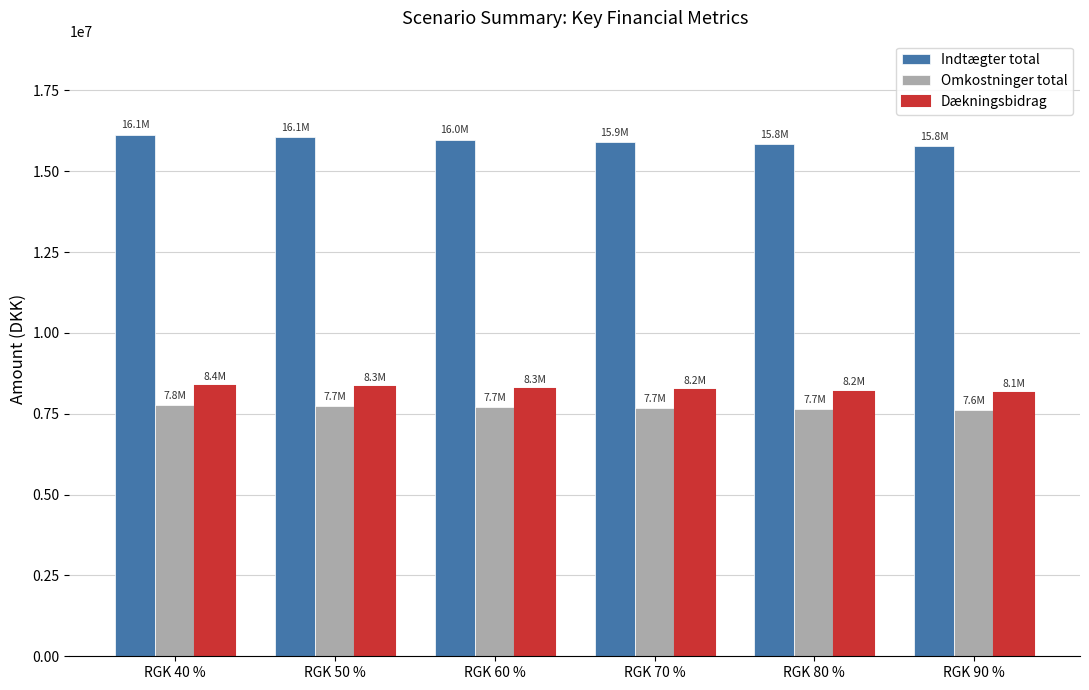

Does the chart contain stacked bars?

No